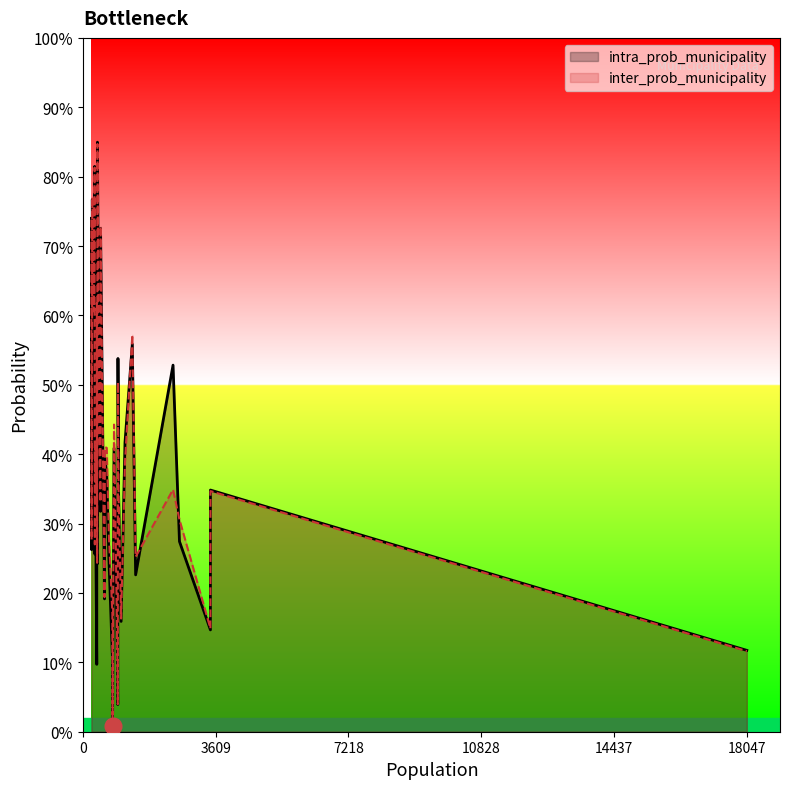

List the labels in order of intra_prob_municipality value, smallest first.

18, 0, 2, 8, 28, 35, 16, 6, 36, 10, 9, 26, 37, 14, 12, 15, 24, 25, 21, 13, 4, 38, 17, 39, 1, 31, 29, 34, 30, 5, 11, 22, 33, 3, 19, 32, 7, 23, 27, 20